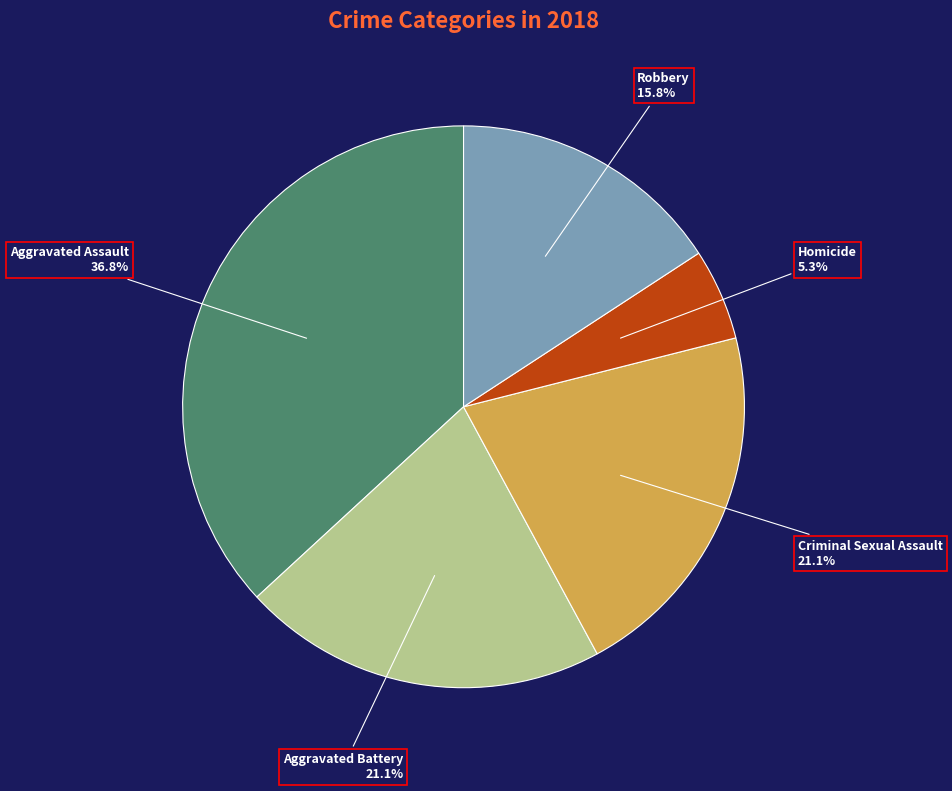

Is there a majority slice in this chart?

No